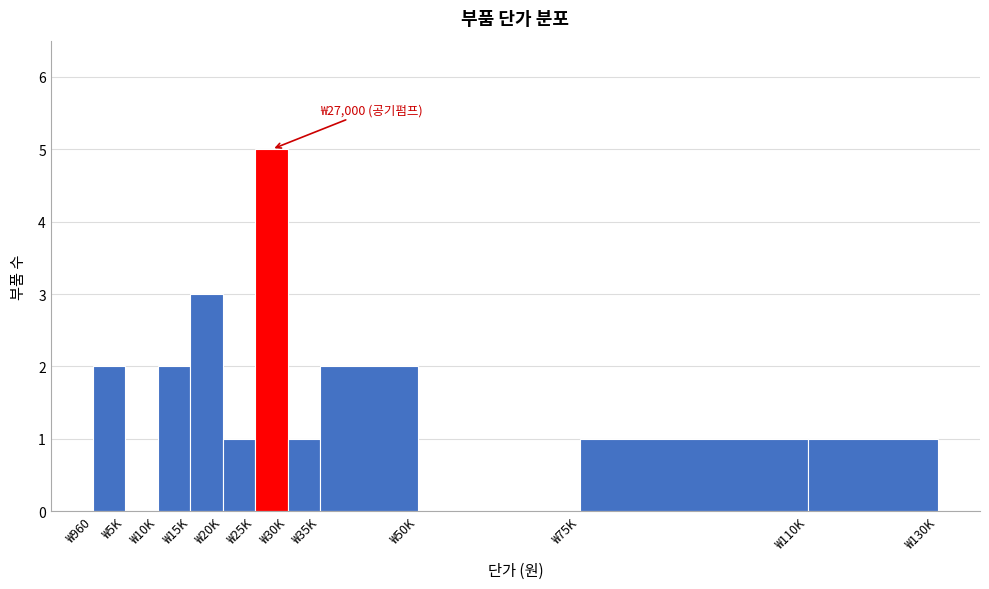

Reading right to left, list all the values displayed in this chart.

₩110K=1	₩75K=1	₩50K=0	₩35K=2	₩30K=1	₩25K=5	₩20K=1	₩15K=3	₩10K=2	₩5K=0	₩960=2